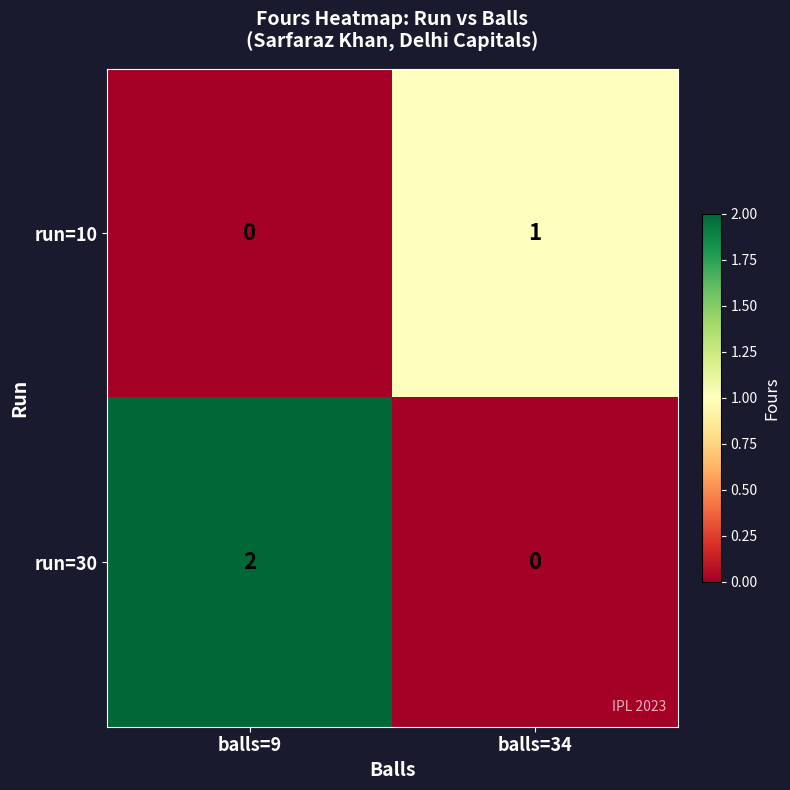

List the series in order of their overall mean, lowest first.

run=10, run=30